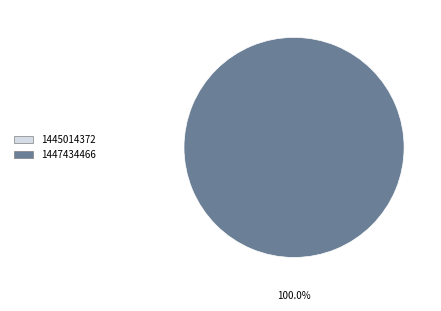

To the nearest percent, what percentage of the pie is 1447434466?

100%